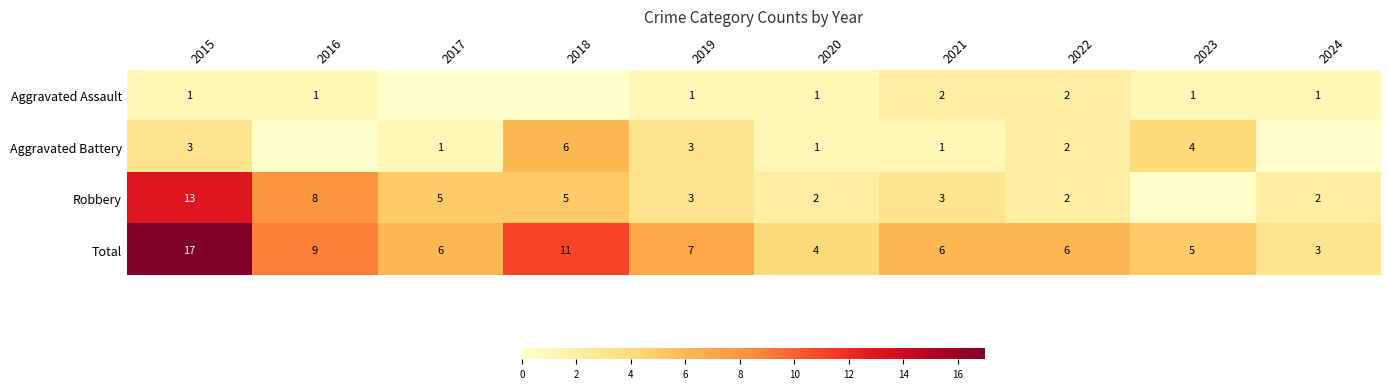

Count the number of data series in this chart.

4